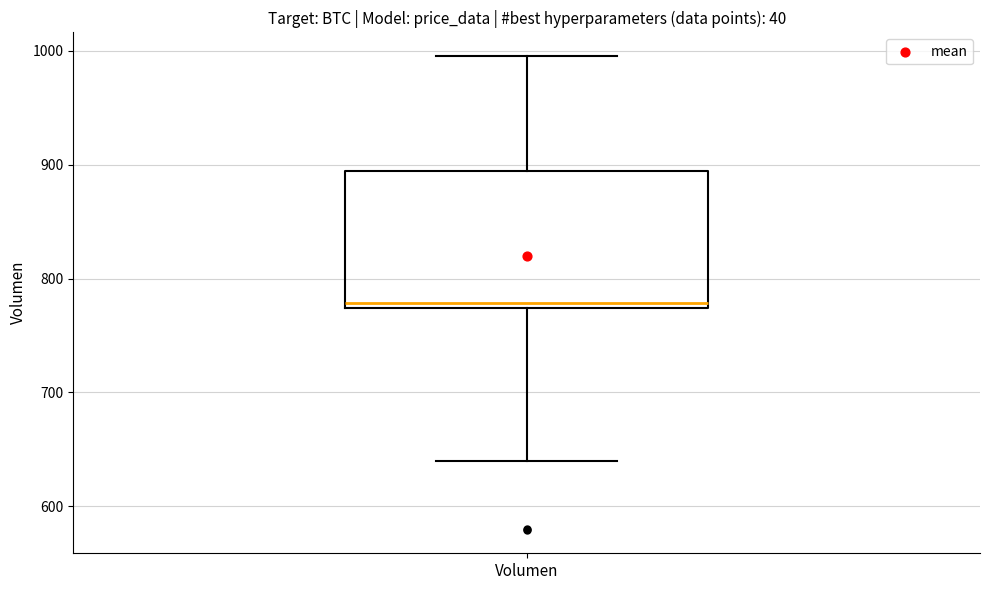

Read this box plot against the y-axis: the position of the median line, the range covered by the box, and the ends of both whiskers. The values are not printed on the chart, so give them approximately, as read against the axis.

median 780, box 770 to 890, whiskers 640 to 1000